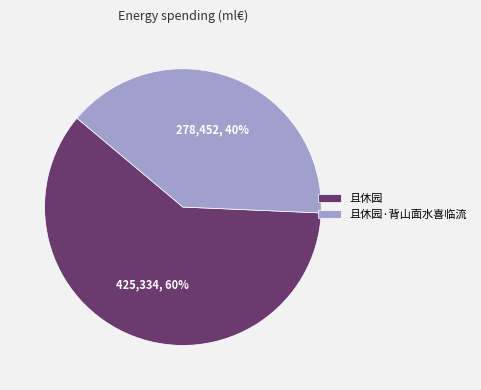

Do 且休园·背山面水喜临流 and 且休园 together represent more than half of the pie?

Yes